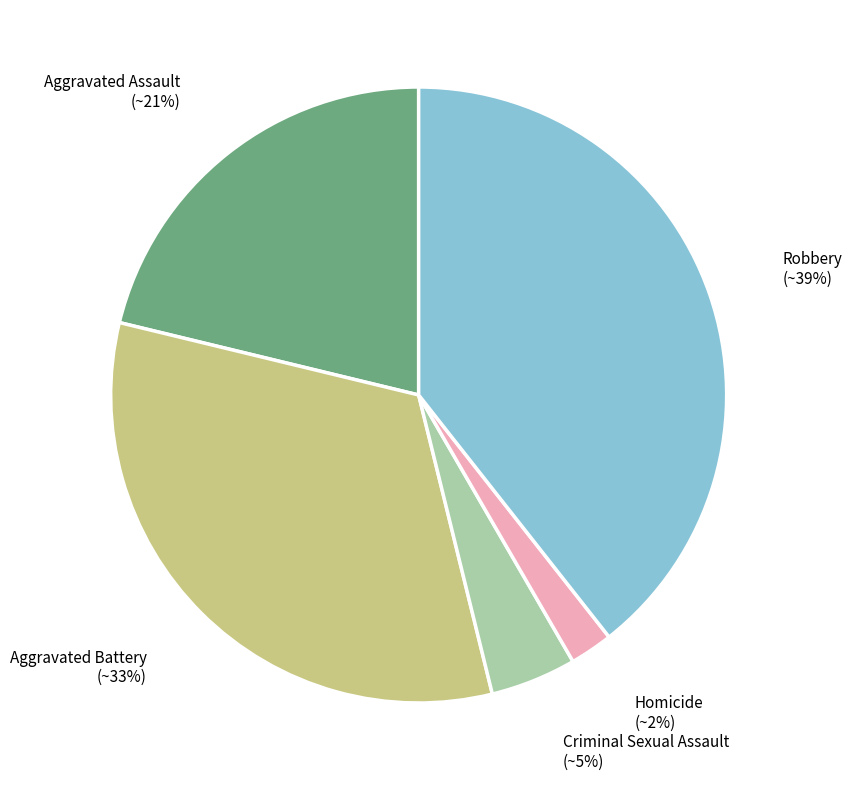

To the nearest percent, what is the difference between the Homicide and Robbery slice percentages?

37%